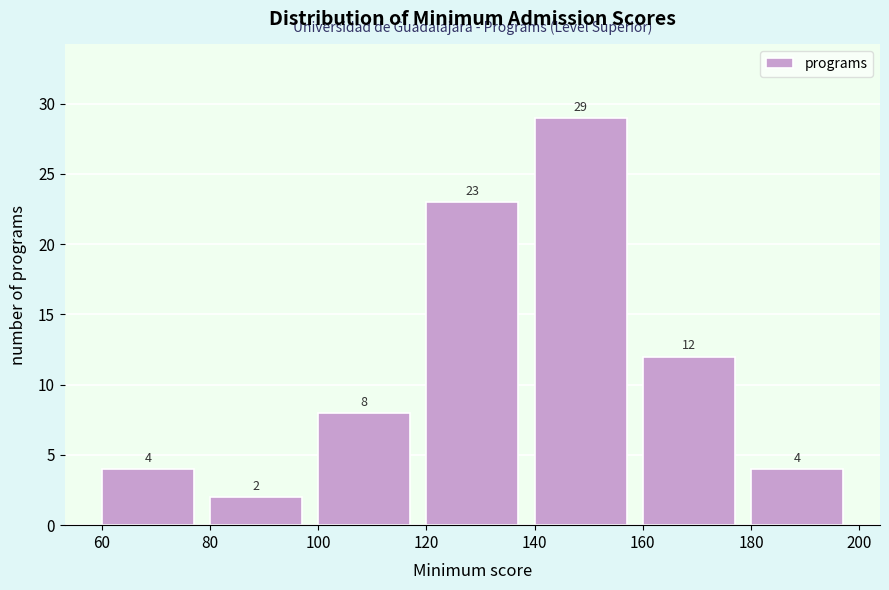

How tall is the bar that spans 100 to 120 on the x-axis?

8